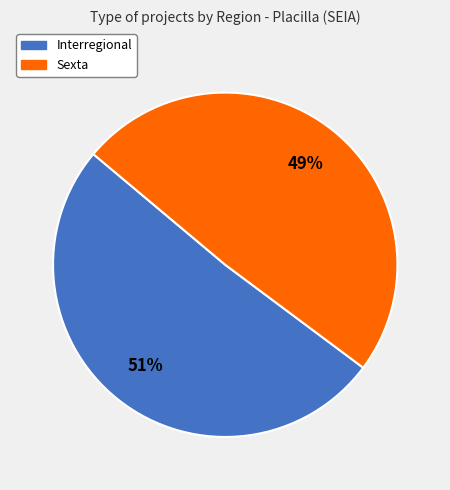

What is the majority slice?

Interregional